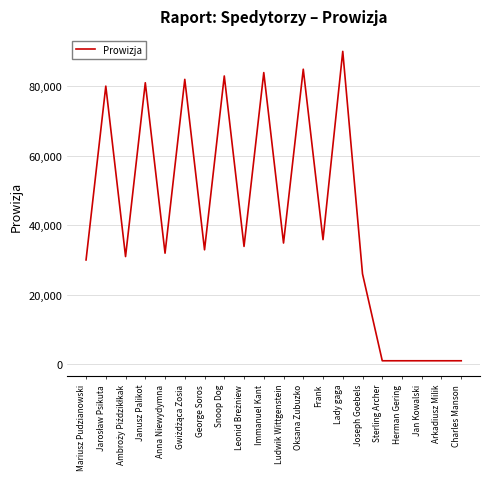

Where is the data nearest to the value 45500?

Frank